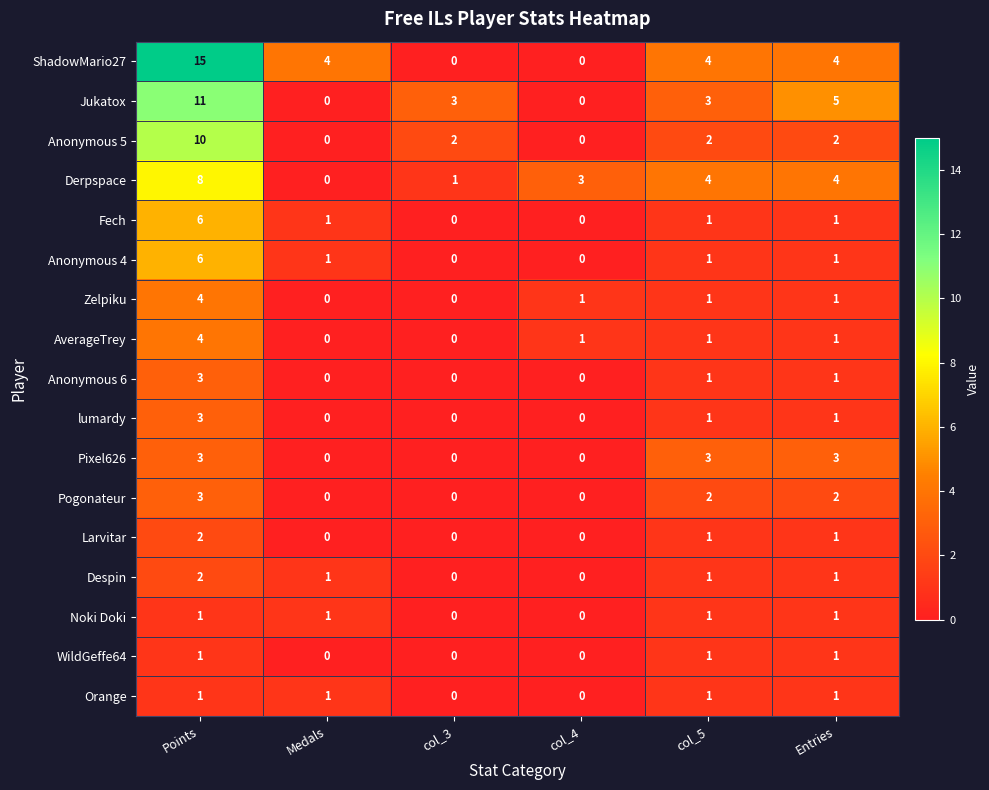

Which series has the largest total across all categories?

ShadowMario27